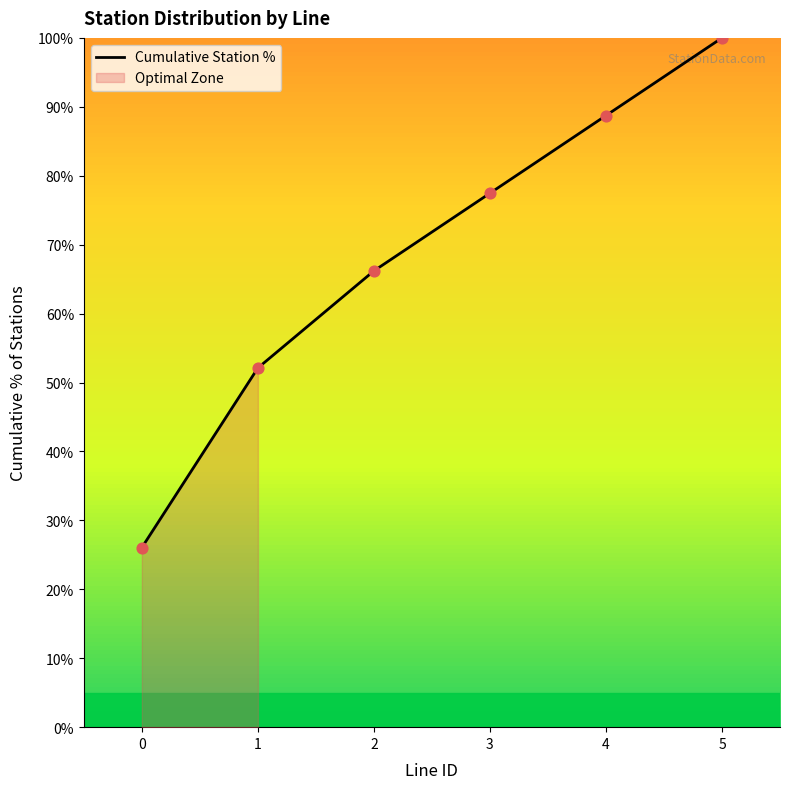

What is the change in value from 0 to 1?

+26.1